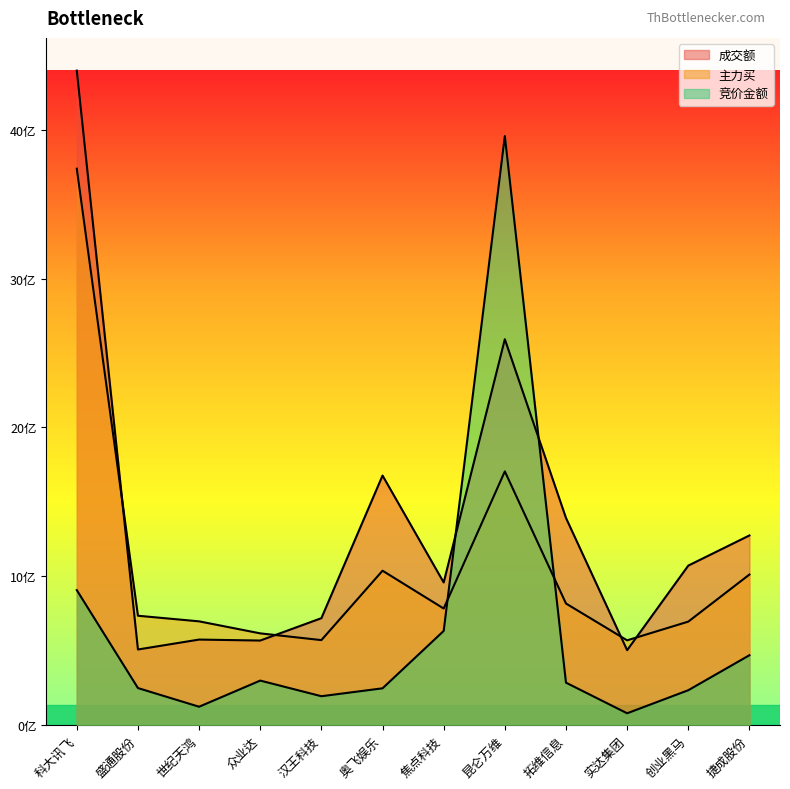

What is the label of the 1st point from the right?

捷成股份